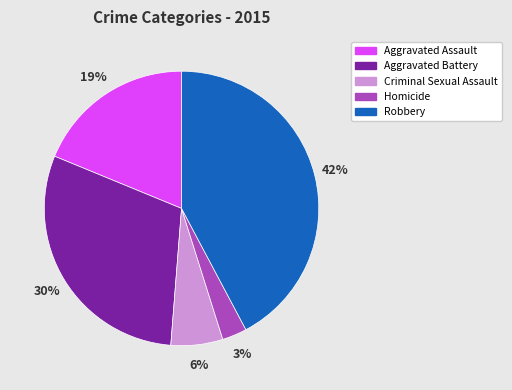

How many segments does this pie chart have?

5